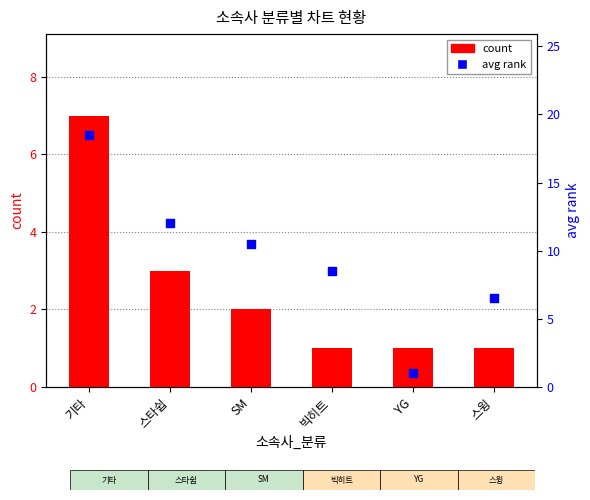

Which series has the largest total across all categories?

avg_rank